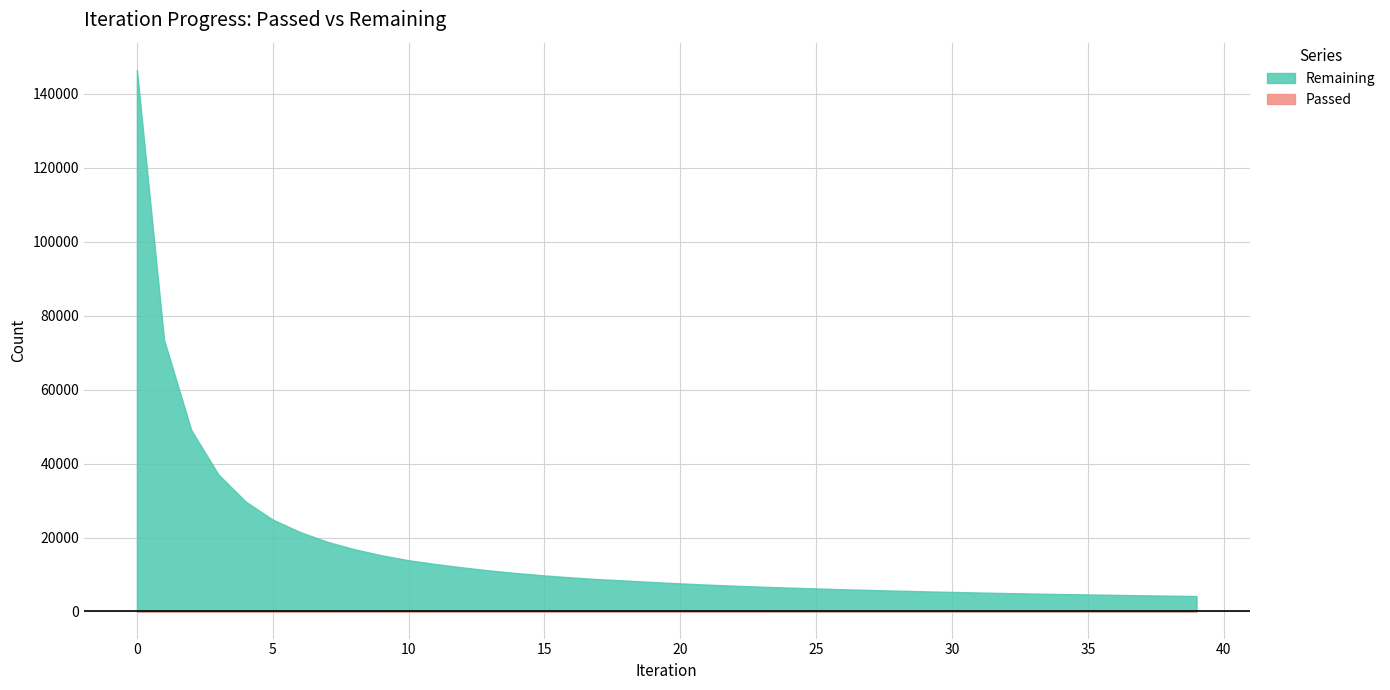

How many lines are shown in the chart?

2